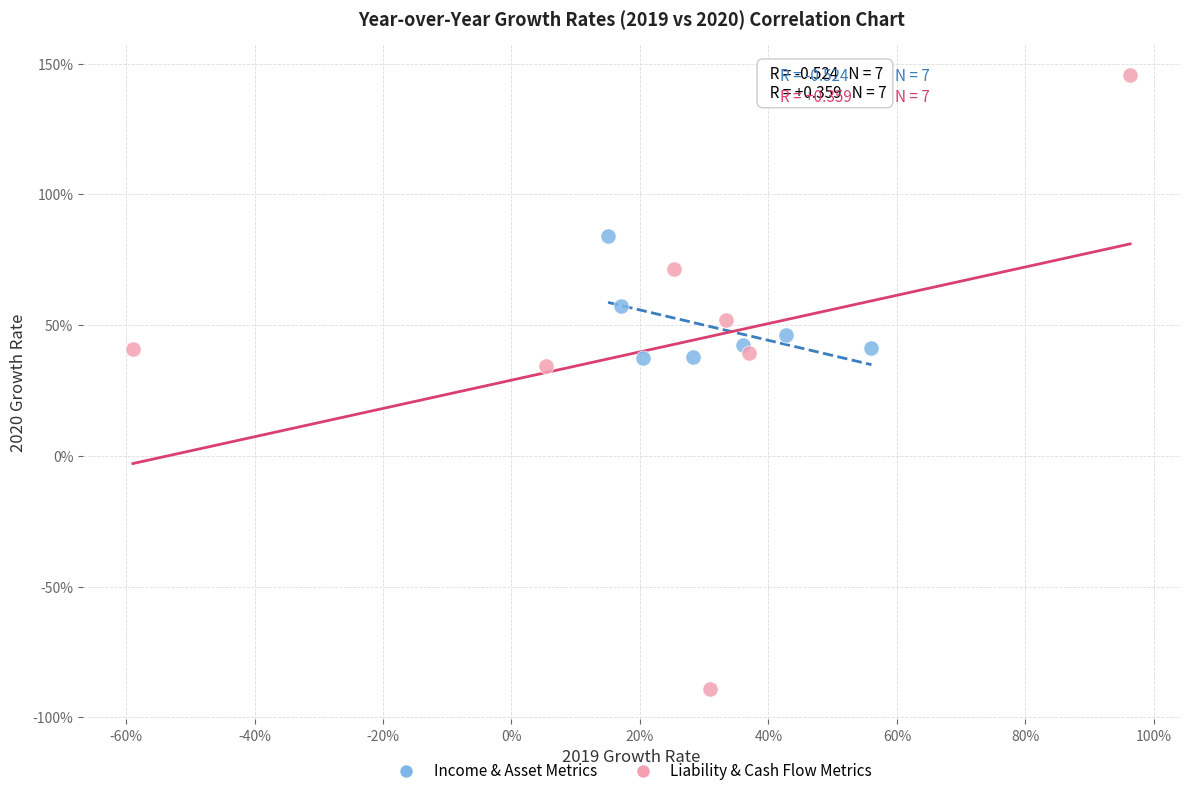

Which series has the largest Y range (max minus min)?

Liability & Cash Flow Metrics